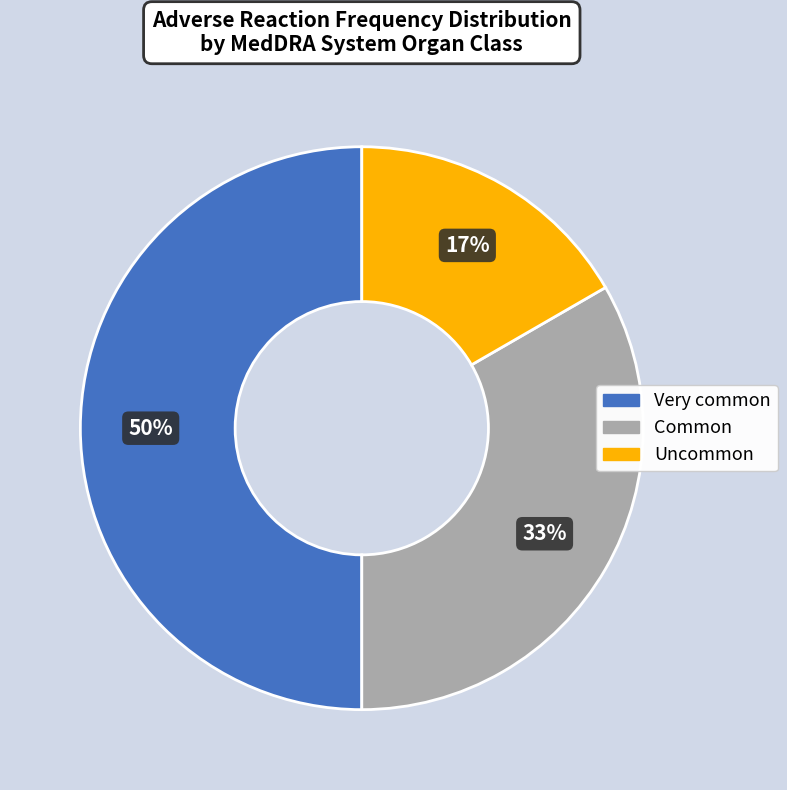

To the nearest percent, what is the difference between the largest and smallest slice percentages?

33%